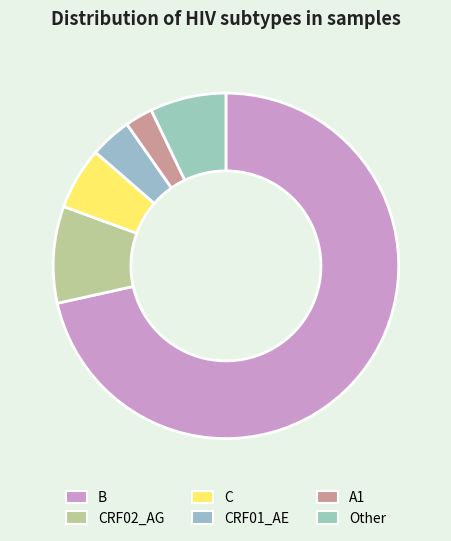

The CRF01_AE slice represents 4% of the pie. True or false?

True